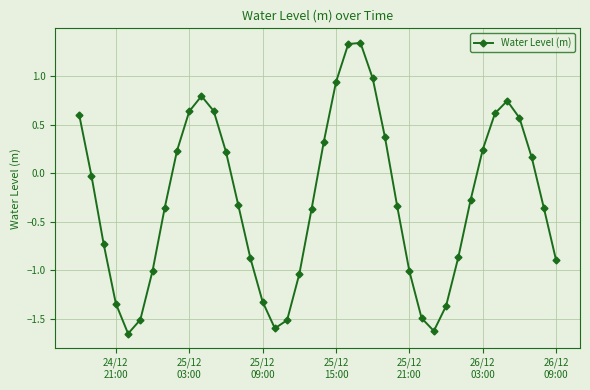

What is the difference between the maximum and minimum values?

3.0